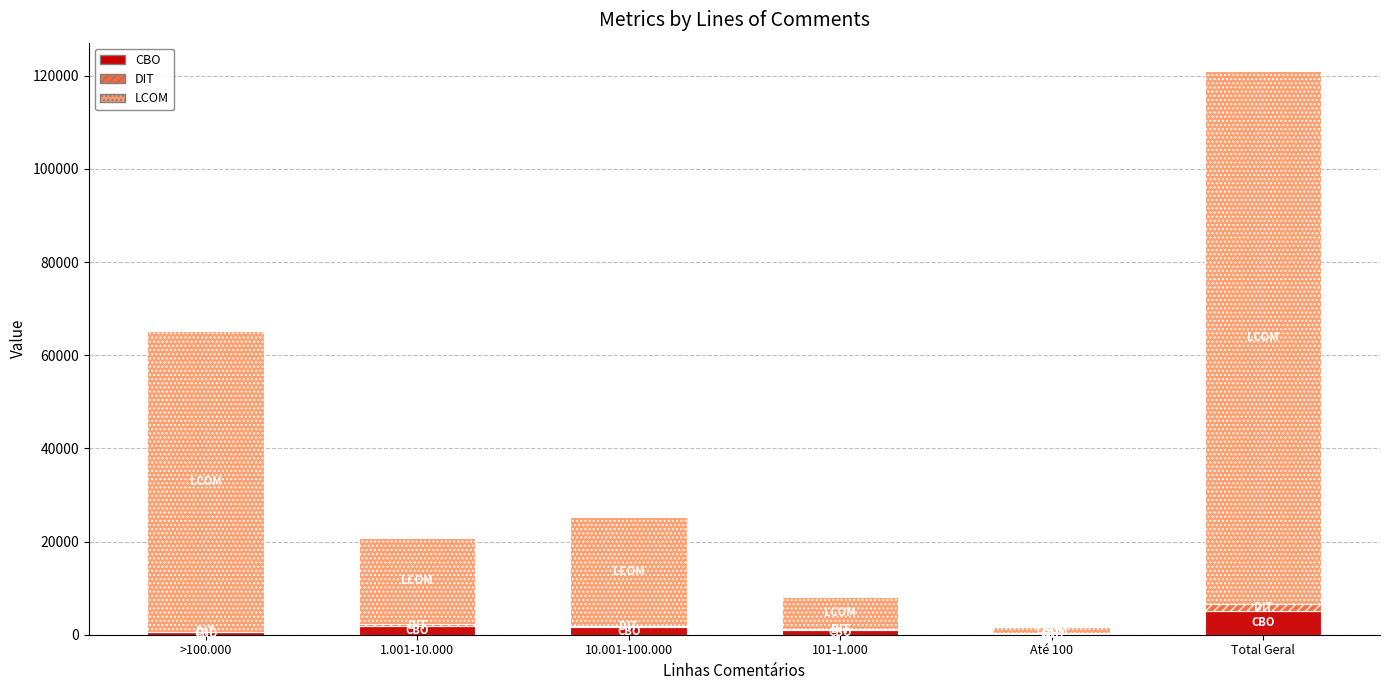

What is the total value across all series at 1.001-10.000?

20845.5